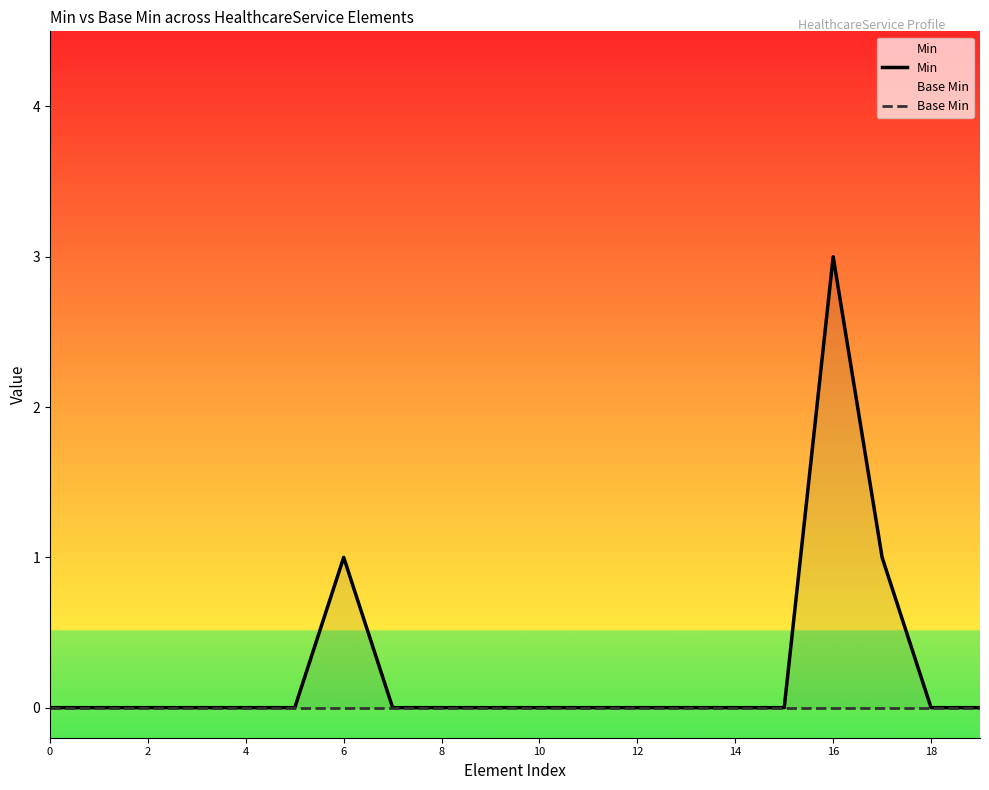

How many values in Min are above zero?

3